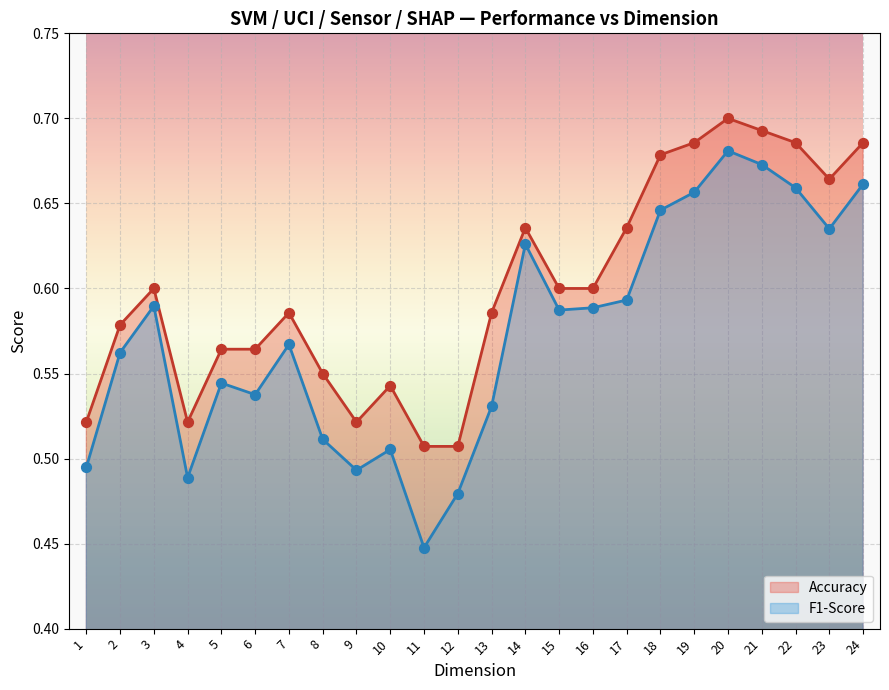

What is the total value across all series at 18?

1.3